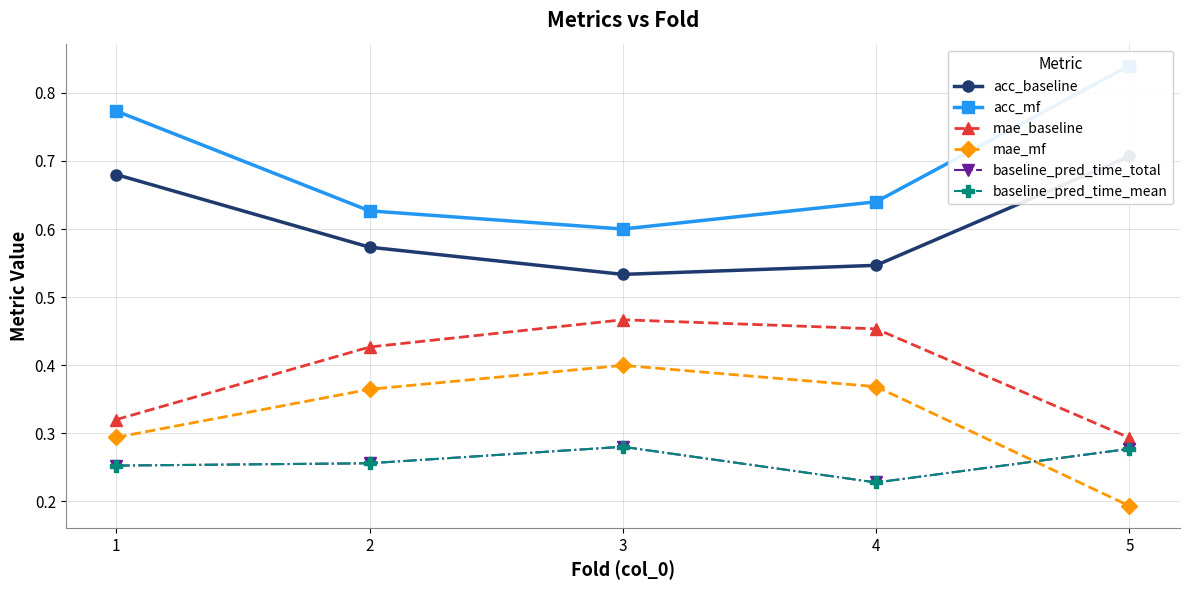

What is the sum of the mae_baseline values at 3 and 1?

0.8